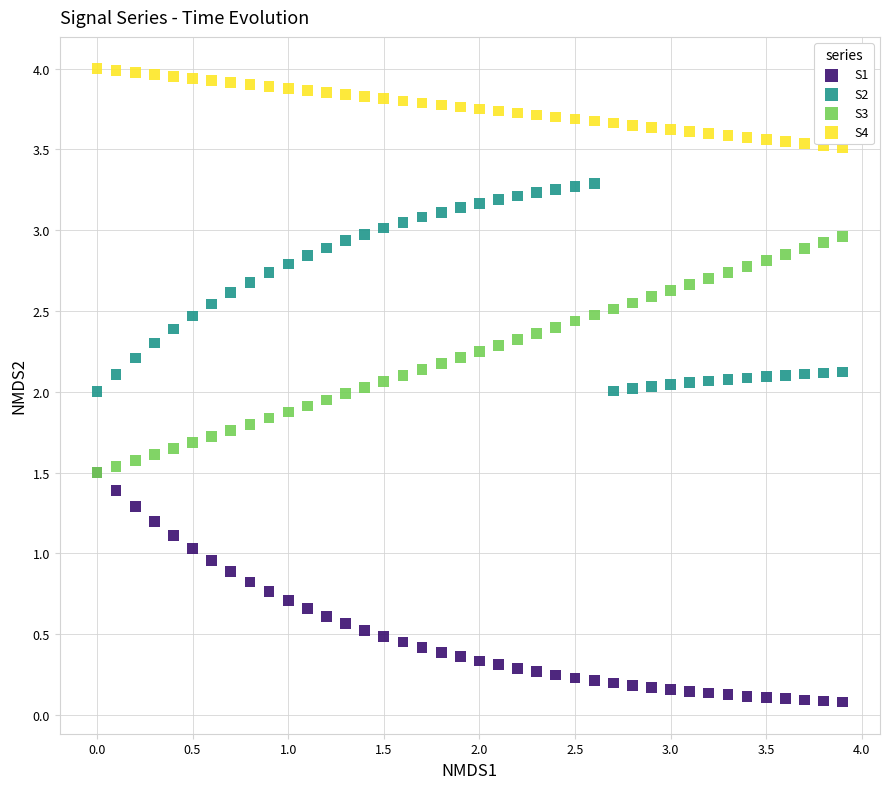

What are all the series names shown in the legend?

S1, S2, S3, S4